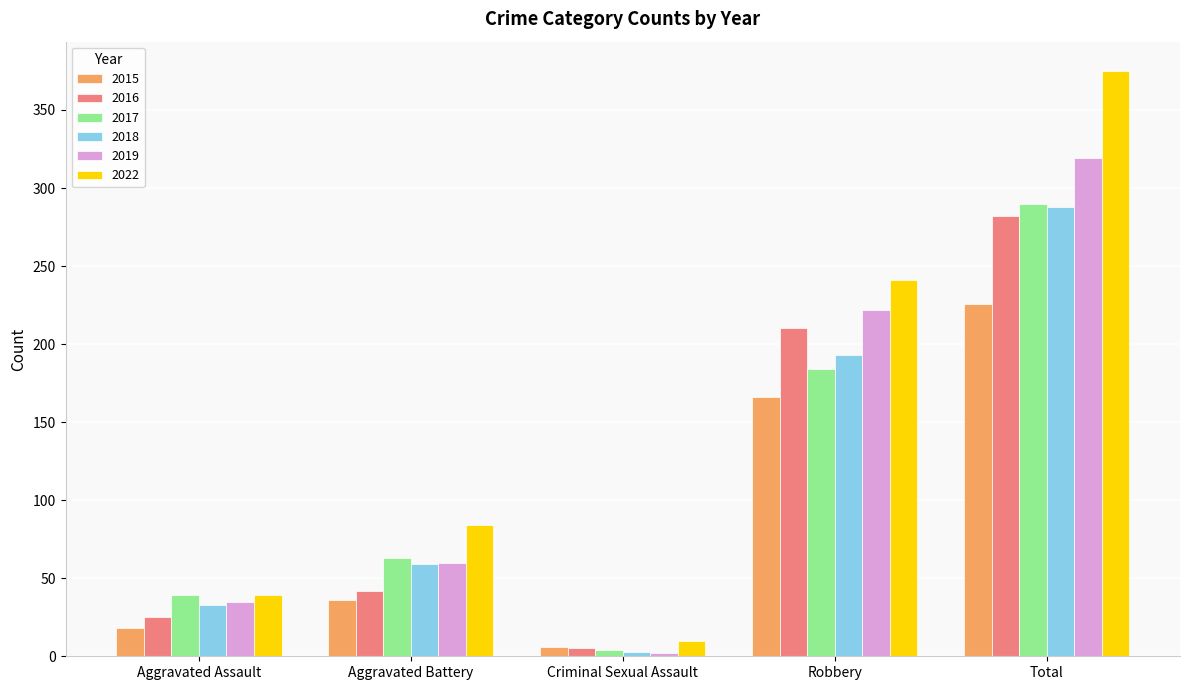

What is the sum of all 2022 values?

749